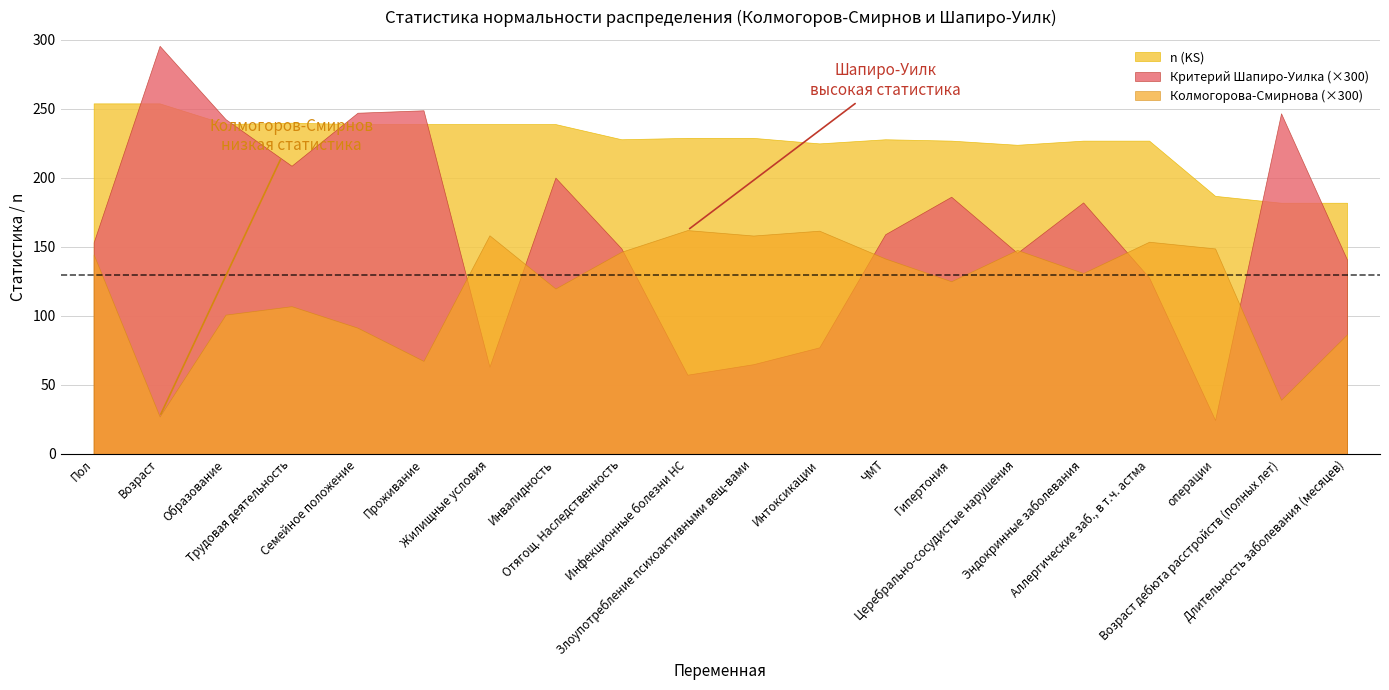

What is the total value across all series at Аллергические заб., в т.ч. астма?

508.5